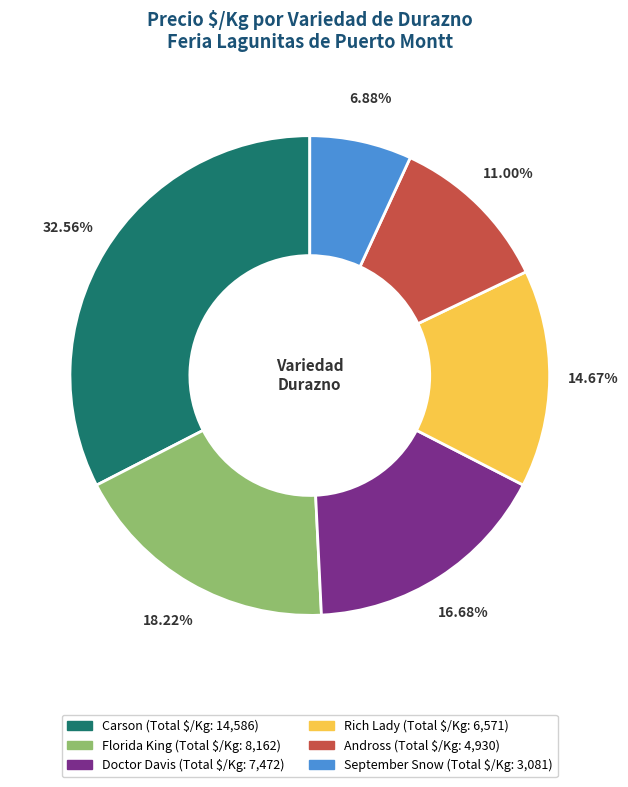

Does any single category account for the majority?

No